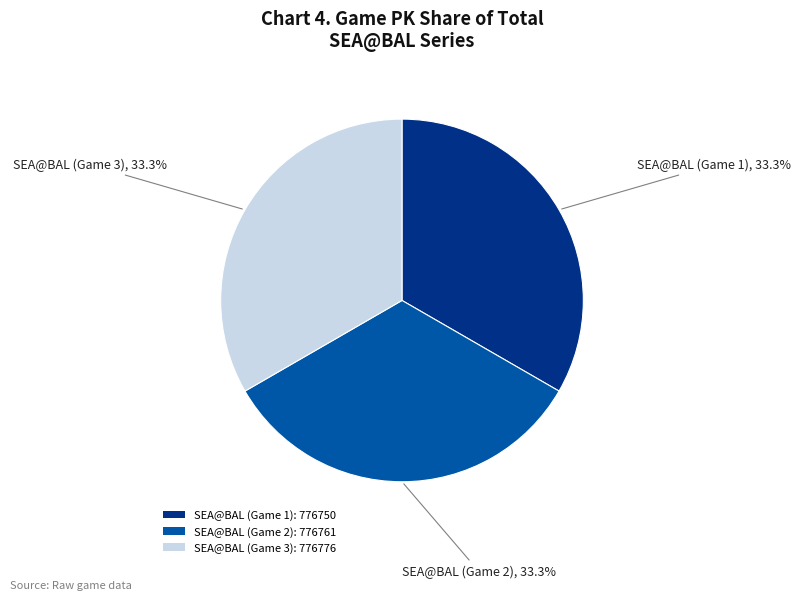

Is SEA@BAL (Game 2): 776761 the majority of the pie?

No